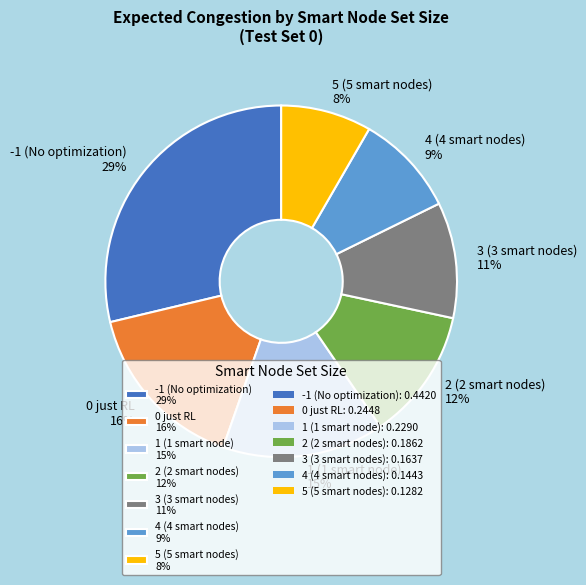

Which has a higher value, 3 (3 smart nodes) or -1 (No optimization)?

-1 (No optimization)